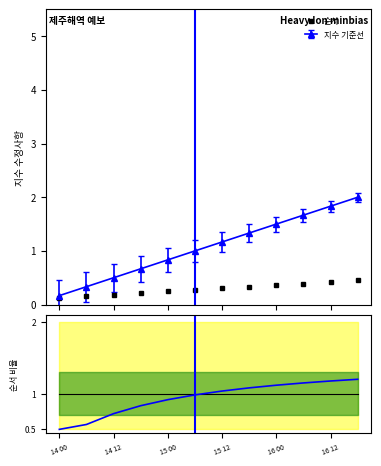

Reading right to left, extract all data points from this chart.

순서: 0.4	0.4	0.4	0.4	0.3	0.3	0.3	0.2	0.2	0.2	0.2	0.1
비율: 1.2	1.2	1.1	1.1	1.1	1.0	1.0	0.9	0.8	0.7	0.6	0.5